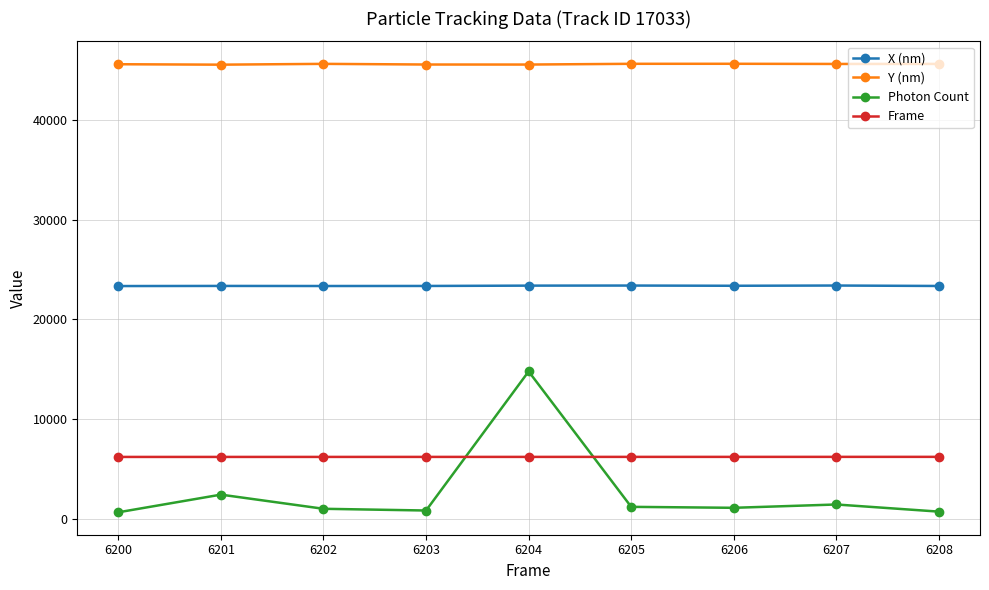

Where does the Photon Count series first go above 1096?

6201